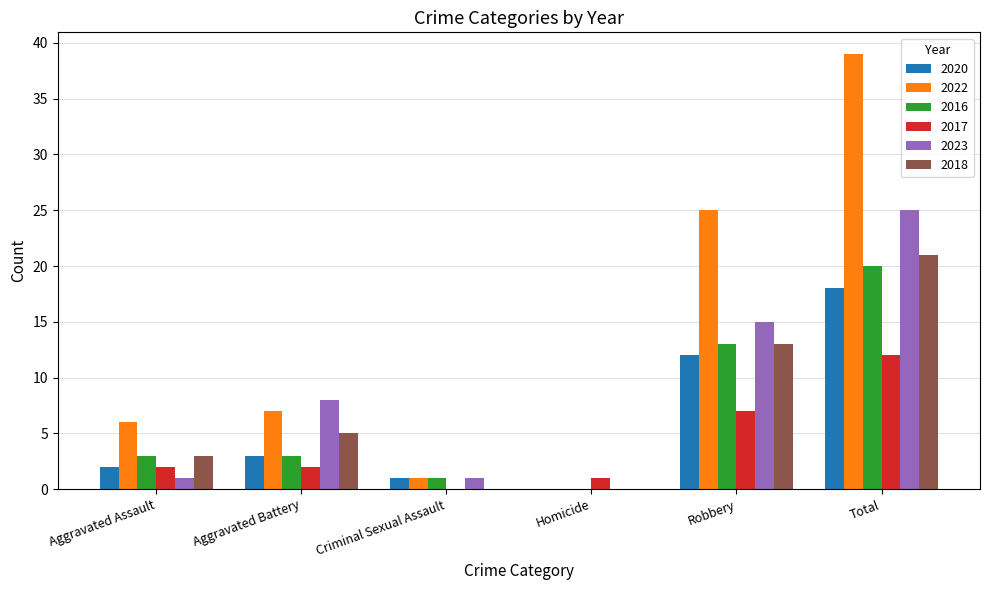

Reading left to right, extract all data points from this chart.

2020: 2	3	1	0	12	18
2022: 6	7	1	0	25	39
2016: 3	3	1	0	13	20
2017: 2	2	0	1	7	12
2023: 1	8	1	0	15	25
2018: 3	5	0	0	13	21